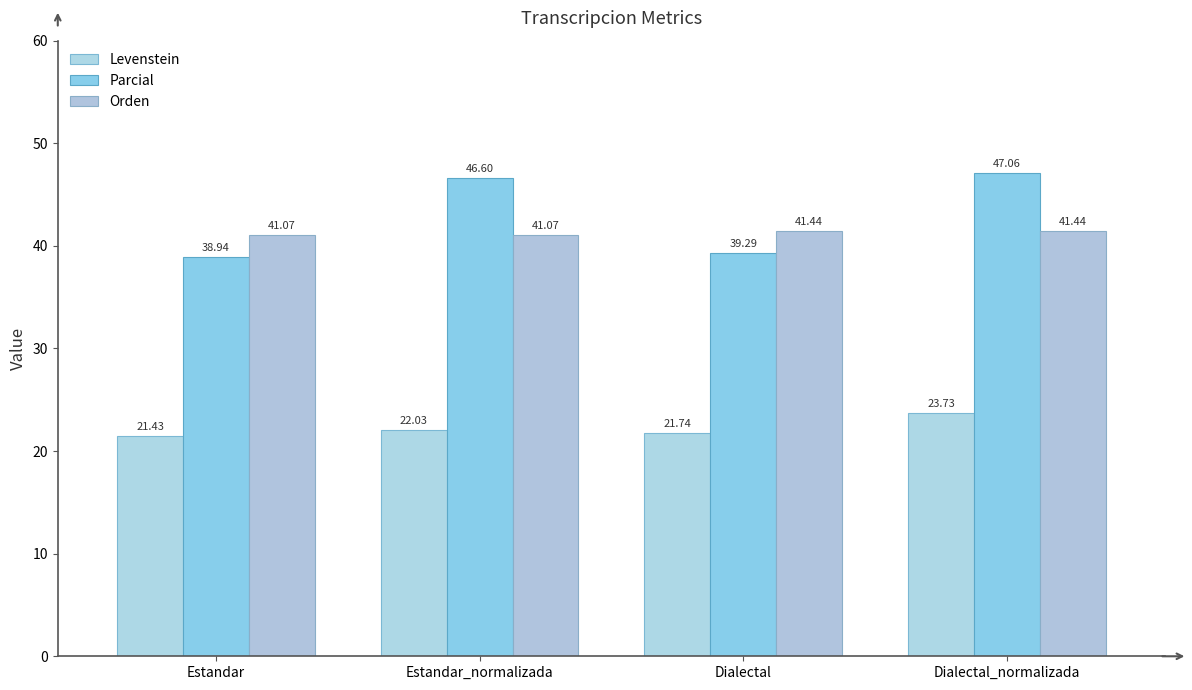

What is the minimum value for Levenstein?

21.4